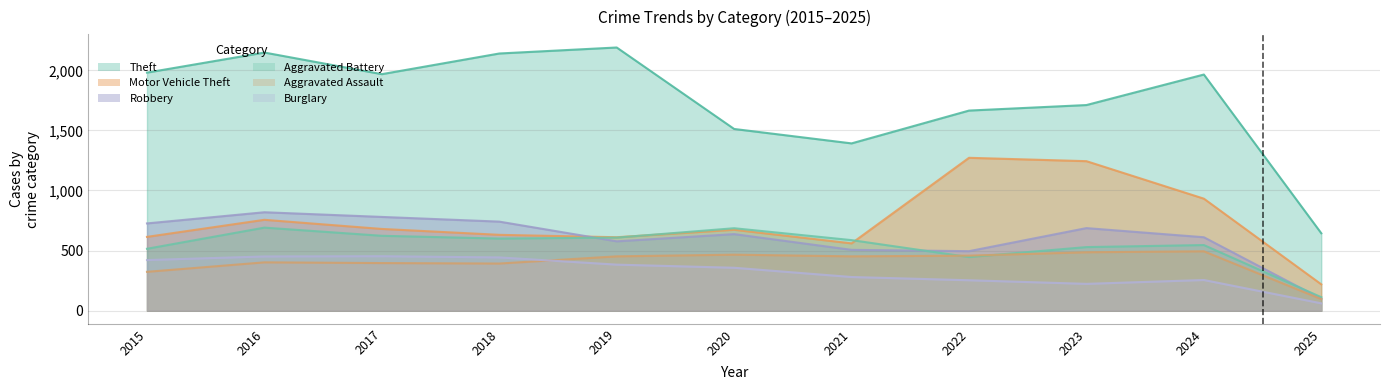

At which label does Robbery first exceed 637?

2015